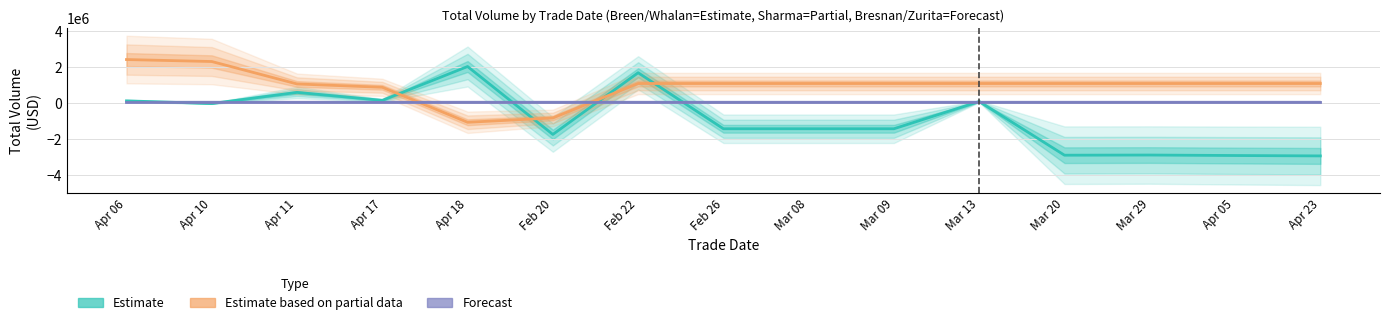

At how many categories does at least one series exceed -924749?

15